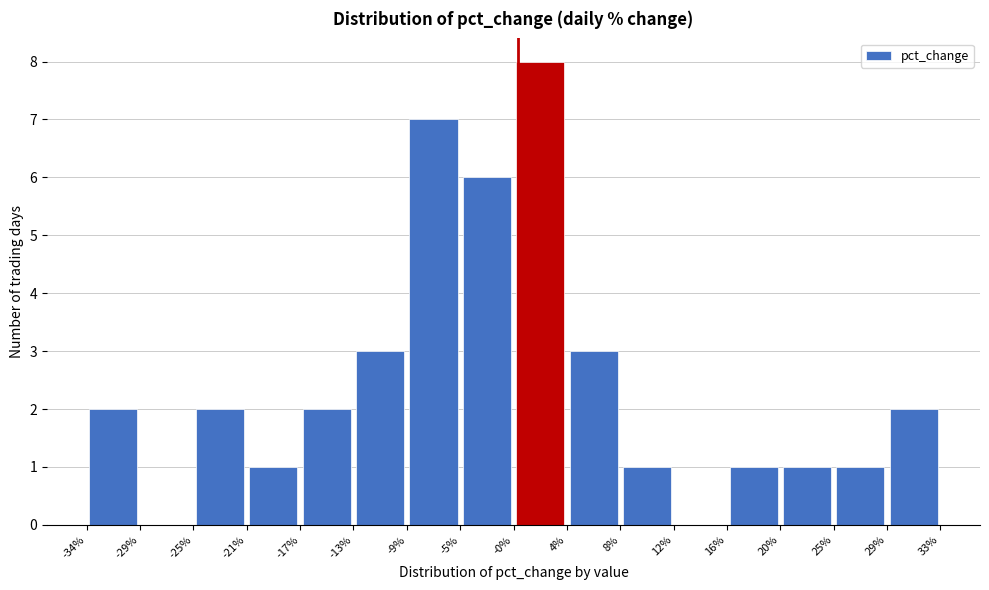

Over which range of the x-axis is the bar tallest?

-0% to 4%